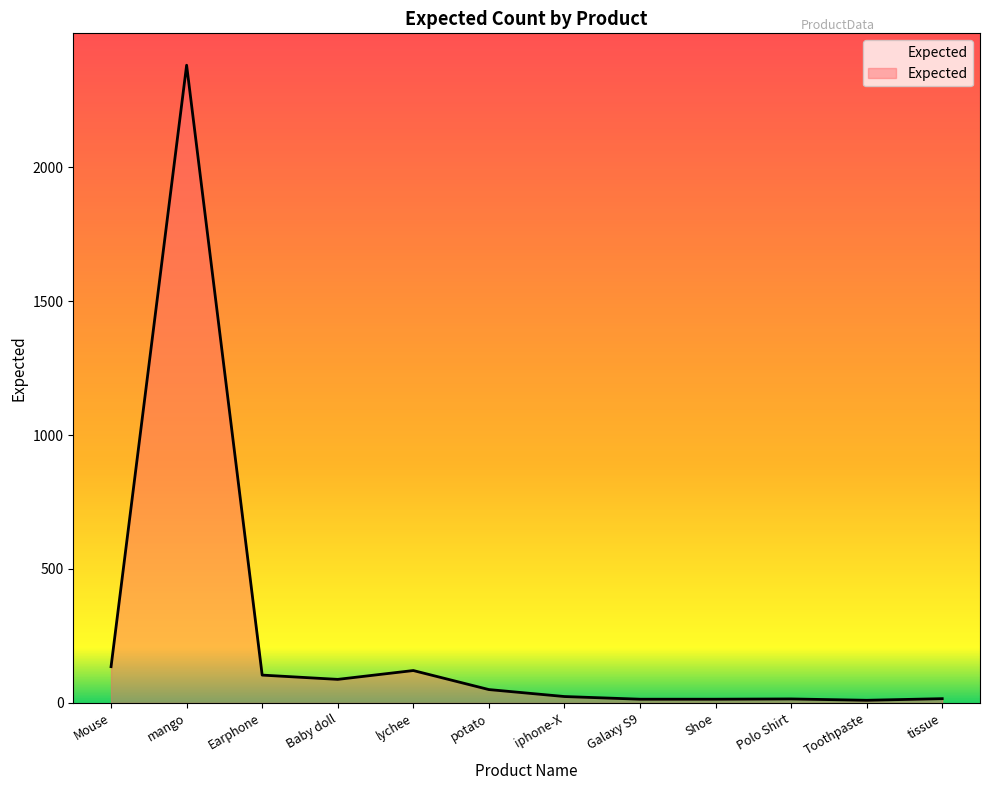

Does the chart have visible grid lines?

No